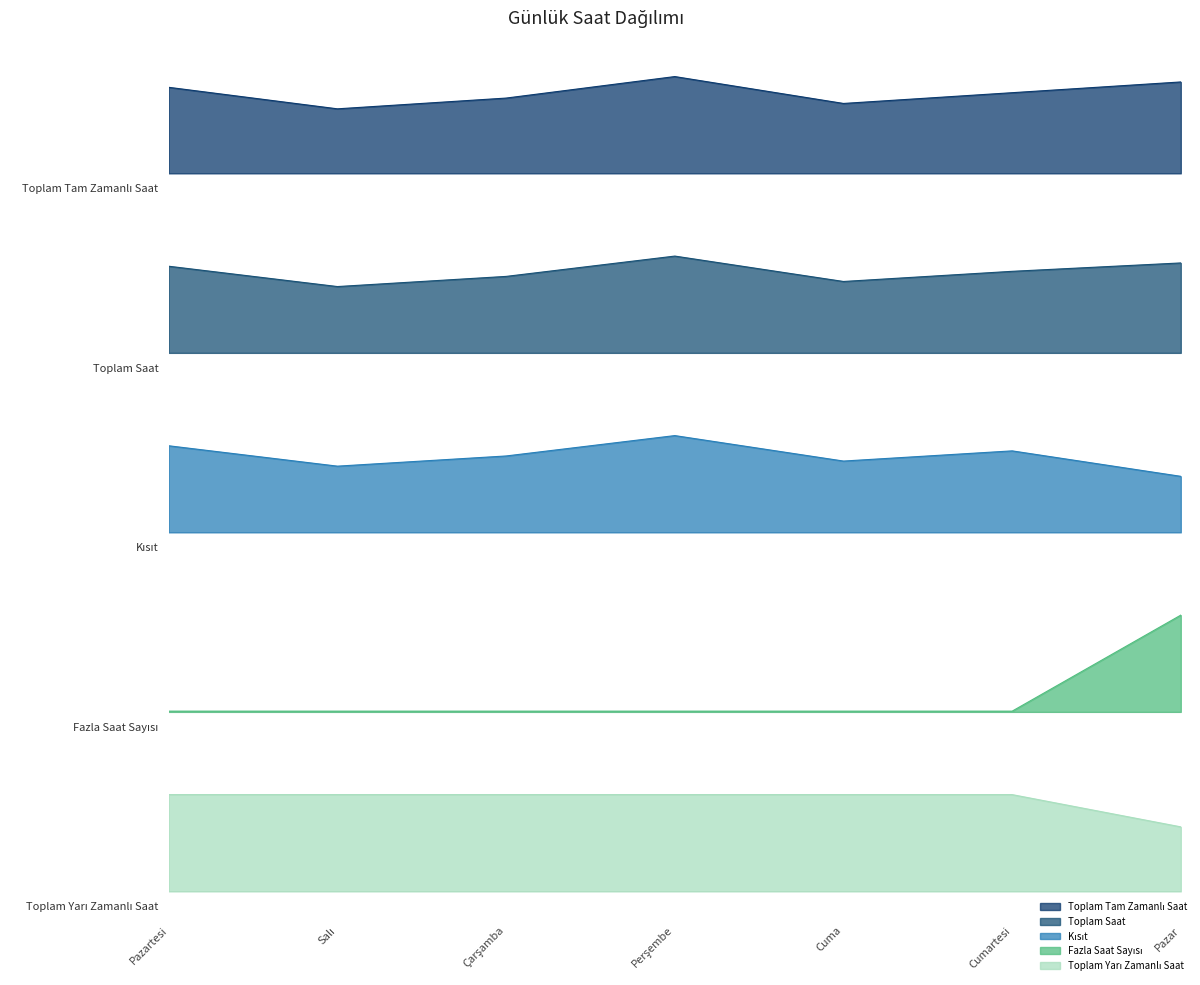

What is the label of the 1st point from the left?

Pazartesi